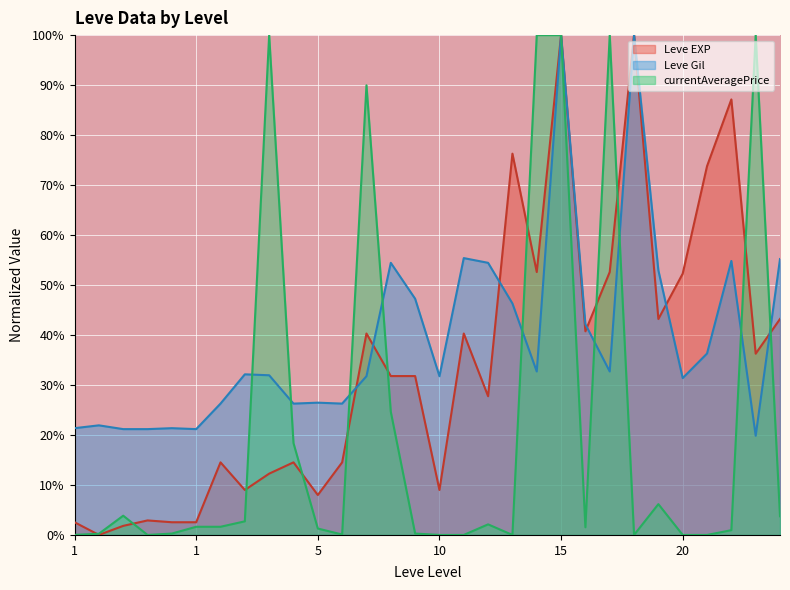

Between 5 and 15, which series saw the biggest shift?

currentAveragePrice